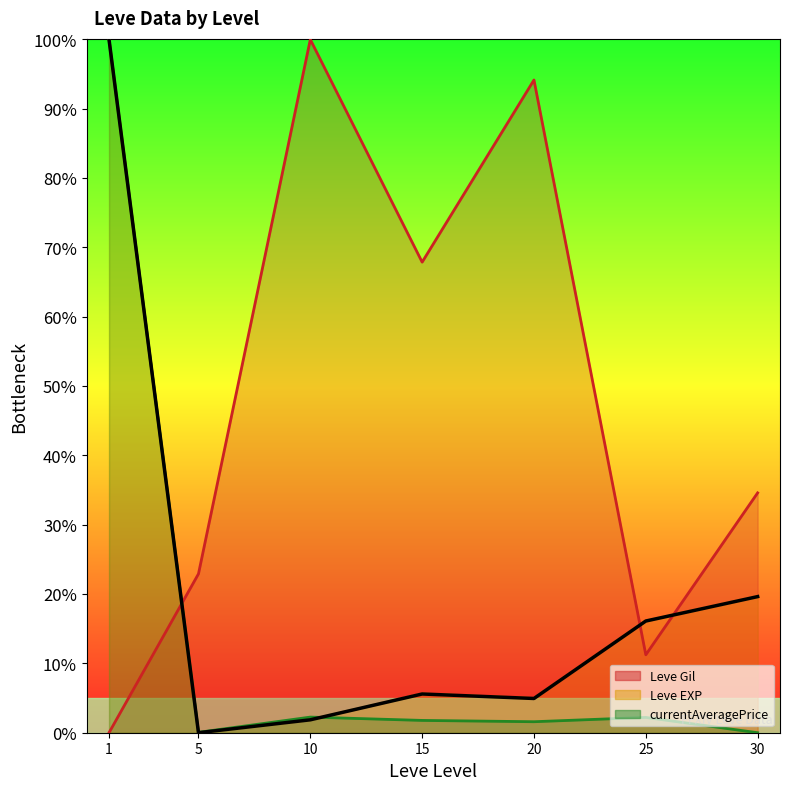

The chart shows a value of 0.0 at 5. True or false?

True